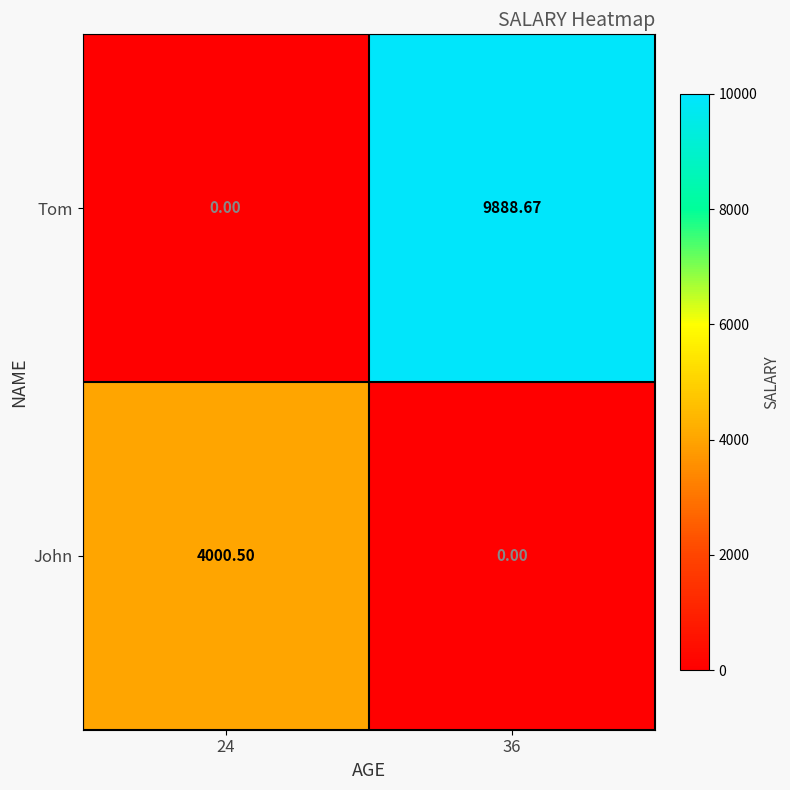

How many positive values does the John series have?

1